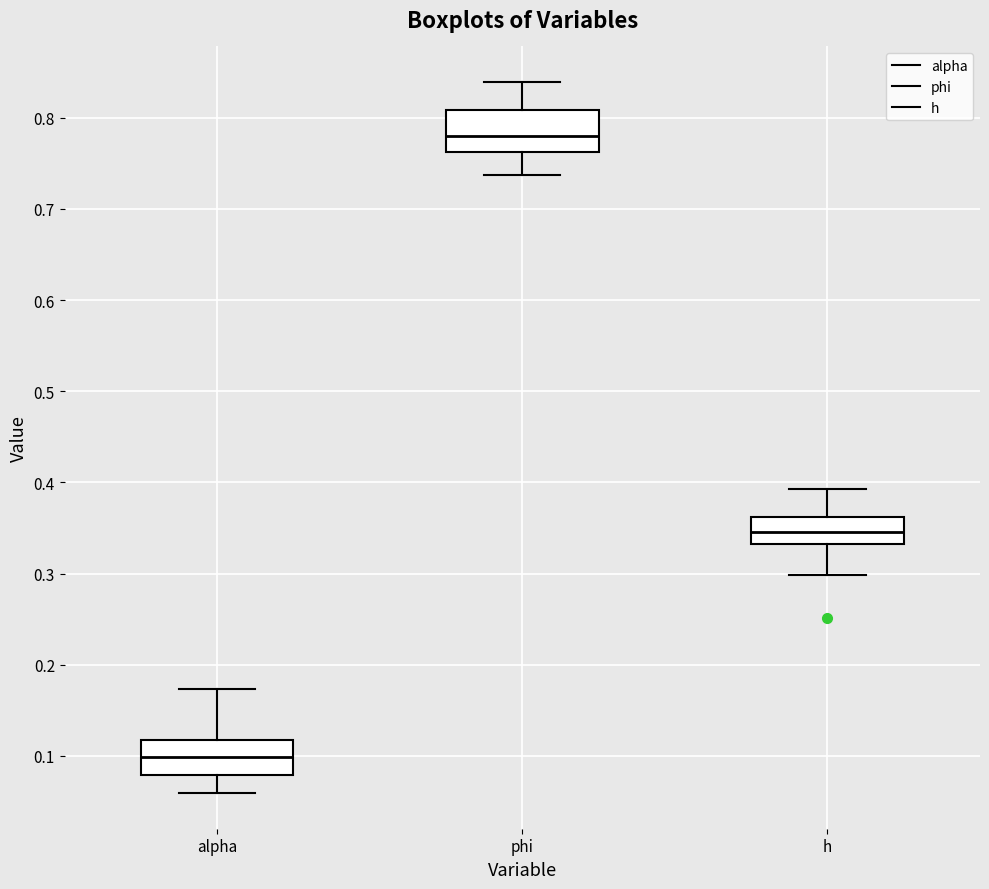

Reading left to right, read every box against the y-axis: the position of its median line, the range the box covers, and the ends of its whiskers. The values are not printed on the chart, so give them approximately, as read against the axis.

alpha: median 0.10, box 0.08 to 0.12, whiskers 0.06 to 0.17
phi: median 0.78, box 0.76 to 0.81, whiskers 0.74 to 0.84
h: median 0.35, box 0.33 to 0.36, whiskers 0.30 to 0.39